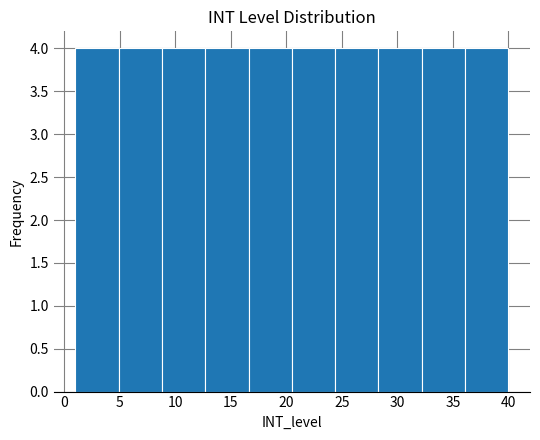

Reading left to right, transcribe this chart: for each bar, give the range it covers on the x-axis and its height. Neither the bar edges nor the heights are printed on the chart, so give them approximately, as read against the axes.

1.0 to 4.9: 4
4.9 to 8.8: 4
8.8 to 12.7: 4
12.7 to 16.6: 4
16.6 to 20.5: 4
20.5 to 24.4: 4
24.4 to 28.3: 4
28.3 to 32.2: 4
32.2 to 36.1: 4
36.1 to 40.0: 4